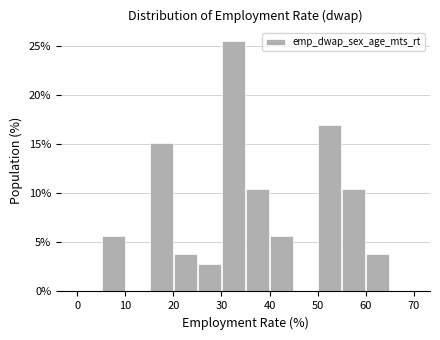

Reading left to right, transcribe this chart: for each bar, give the range it covers on the x-axis and its height. The values are not printed on the chart, so give them approximately, as read against the axis.

0 to 5: 0
5 to 10: 5.5
10 to 15: 0
15 to 20: 15.0
20 to 25: 4.0
25 to 30: 3.0
30 to 35: 25.5
35 to 40: 10.5
40 to 45: 5.5
45 to 50: 0
50 to 55: 17.0
55 to 60: 10.5
60 to 65: 4.0
65 to 70: 0